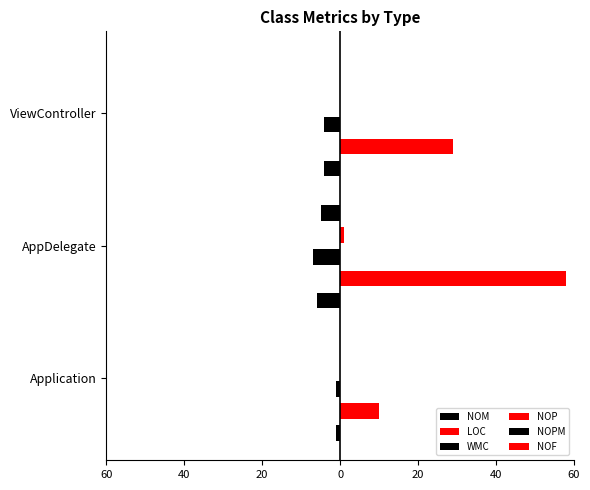

What is the minimum value for NOPM?

-5.0